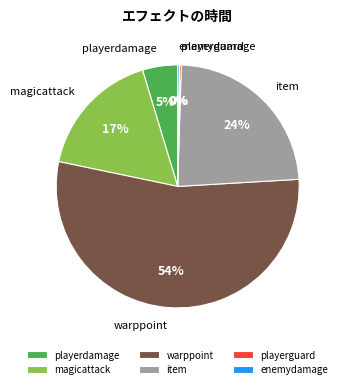

Which slice represents more than half of the pie?

warppoint